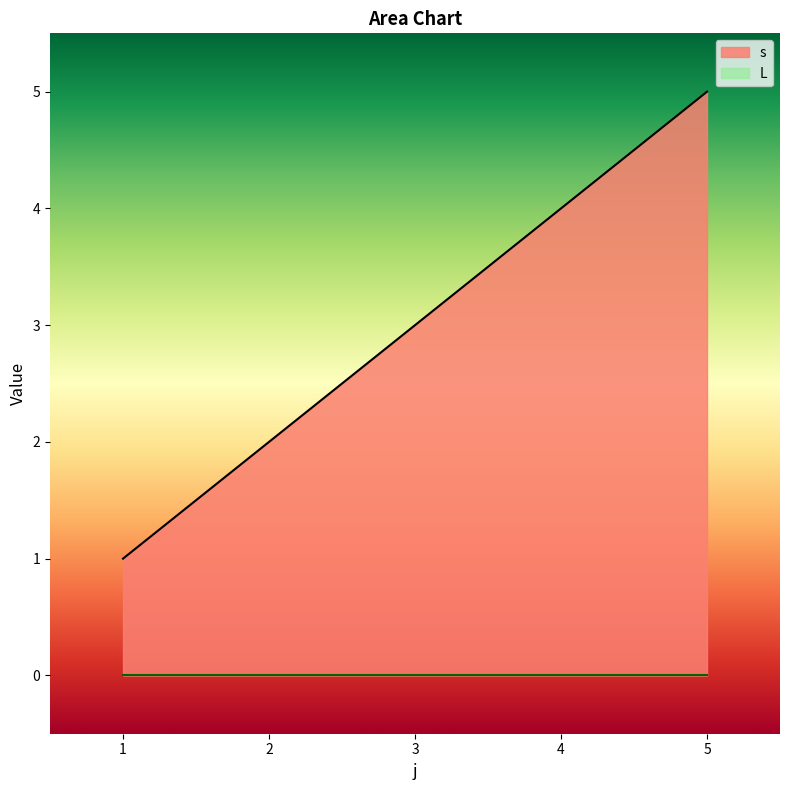

Between 2 and 5, which is larger?

5